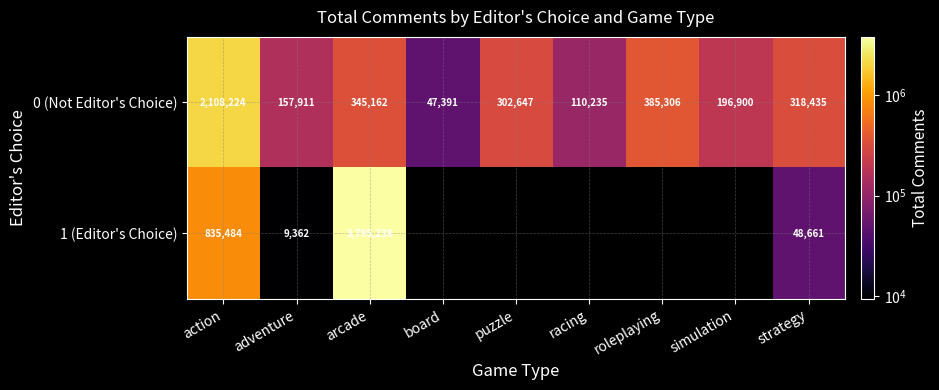

Which has a higher value, action or roleplaying?

action